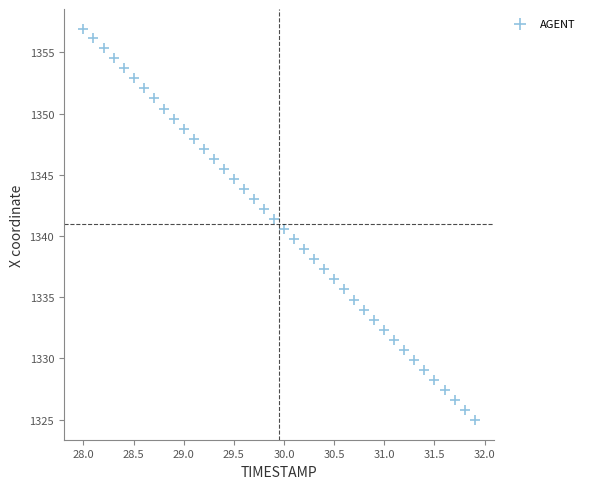

What is the range of X values (max minus min)?

3.9